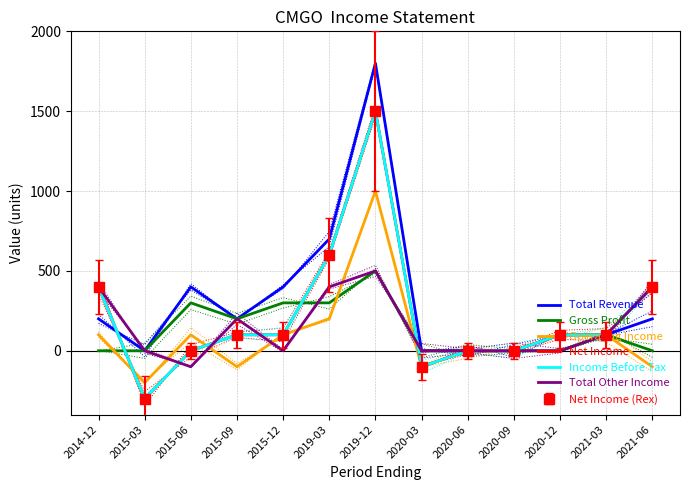

How many categories are shown in the chart?

13